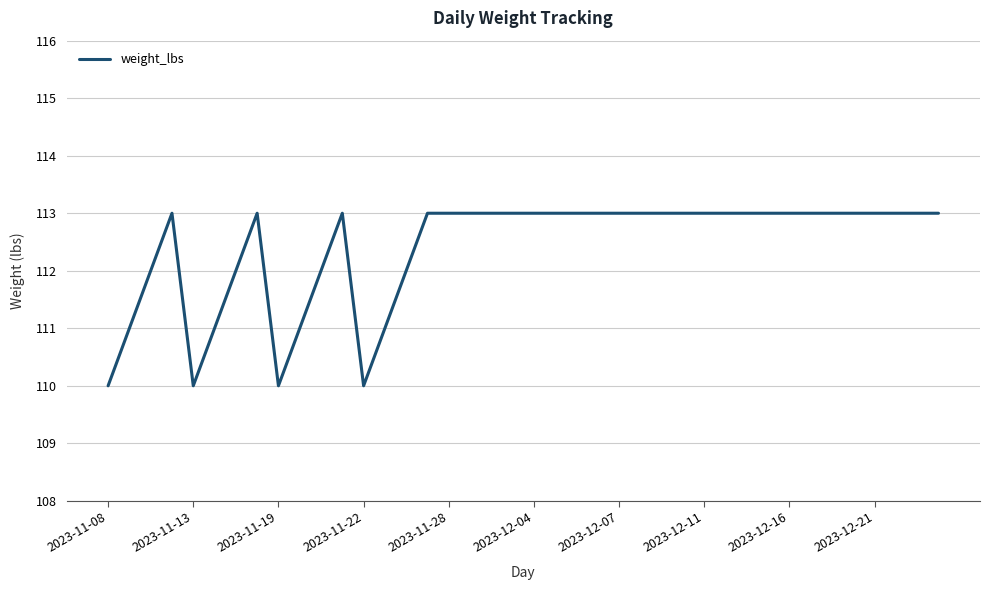

What is the greatest value displayed?

113